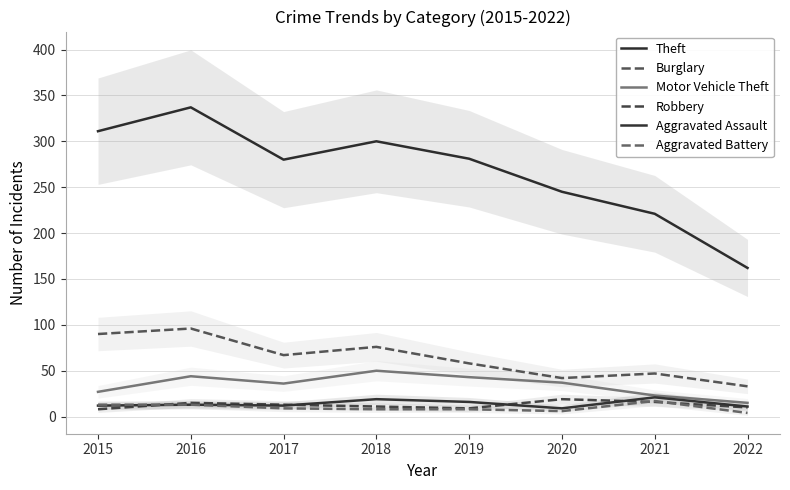

What is the sum of the Theft values at 2021 and 2022?

383